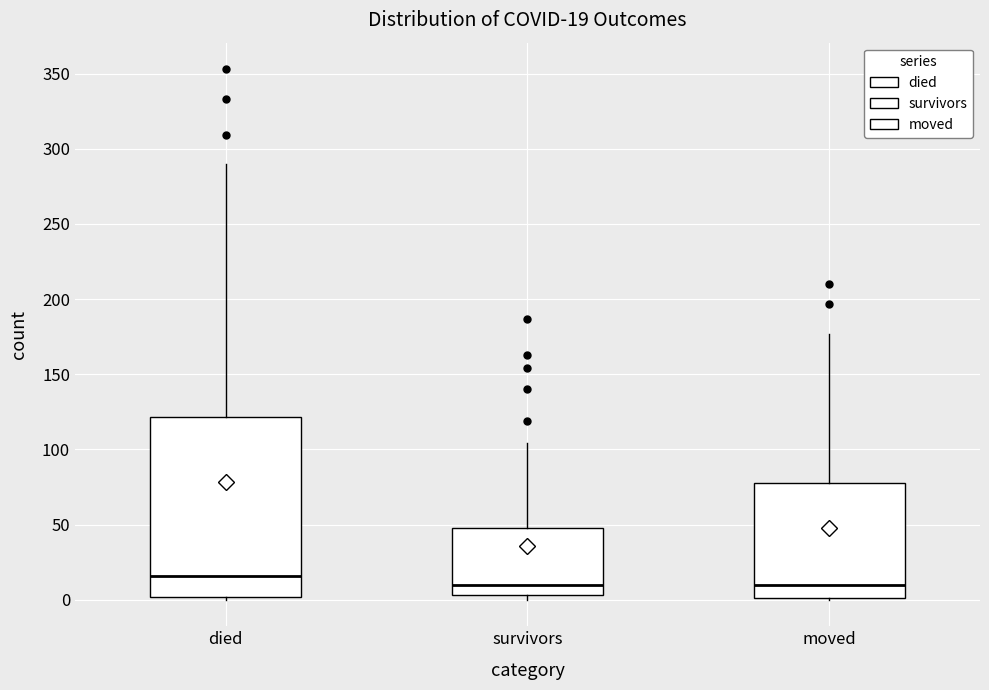

Comparing the boxes themselves (not the whiskers), which one is the tallest?

died